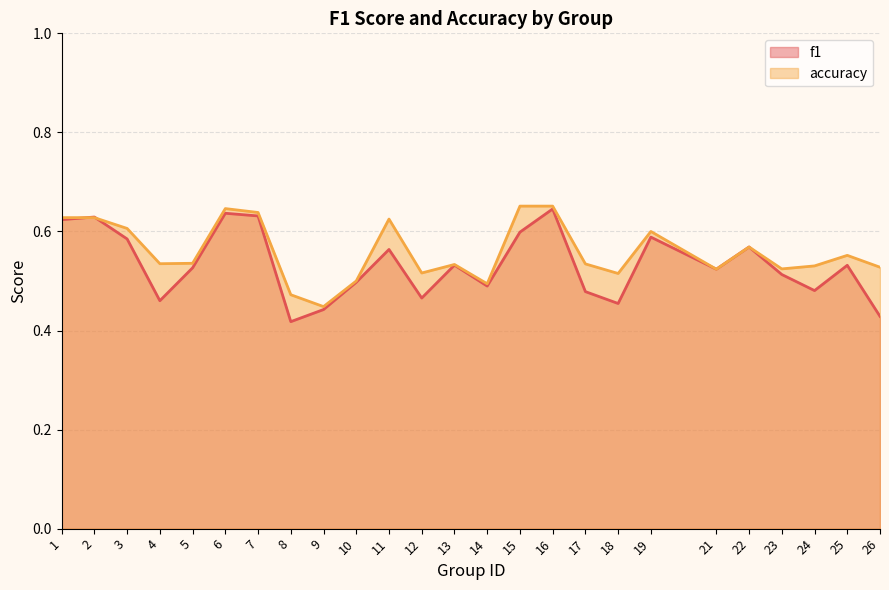

Which has a higher value, 7 or 12?

7